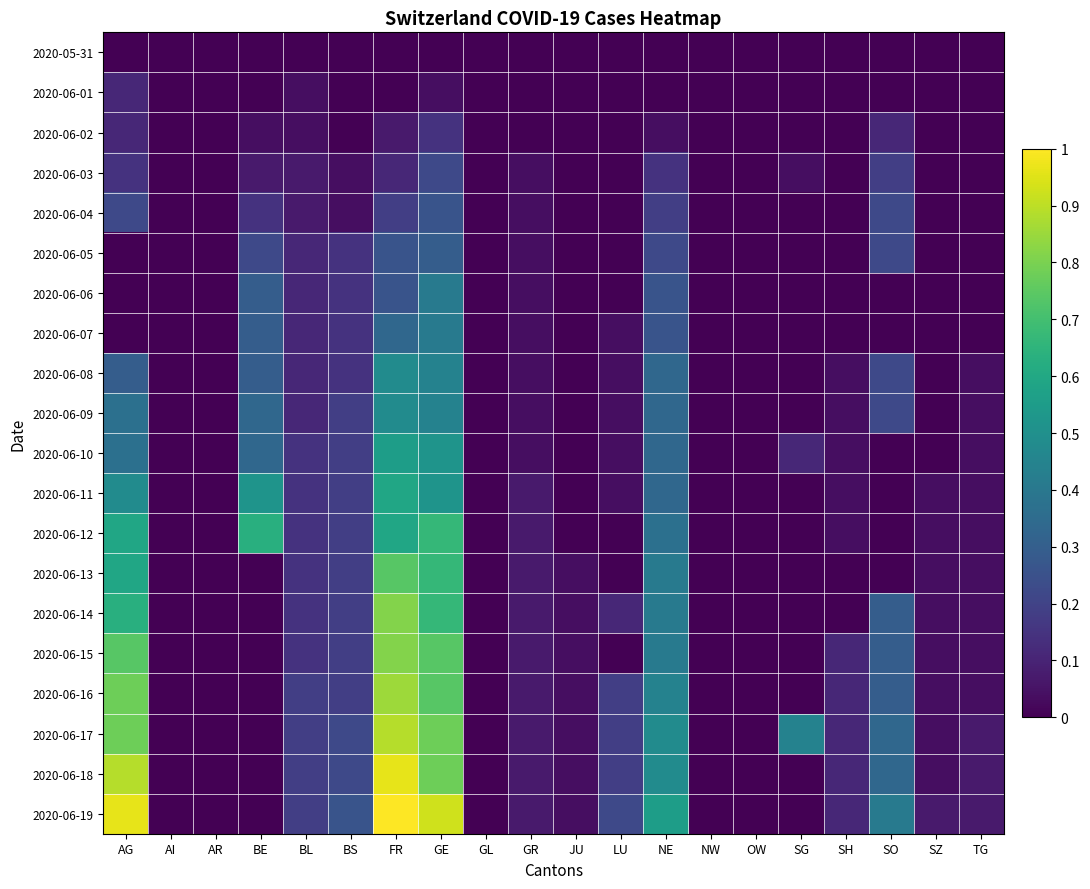

At which category does the chart reach its minimum across all series?

AG